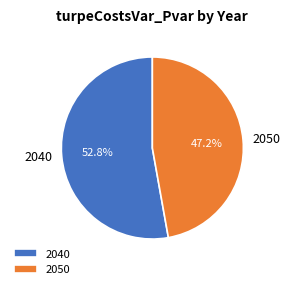

How many segments does this pie chart have?

2